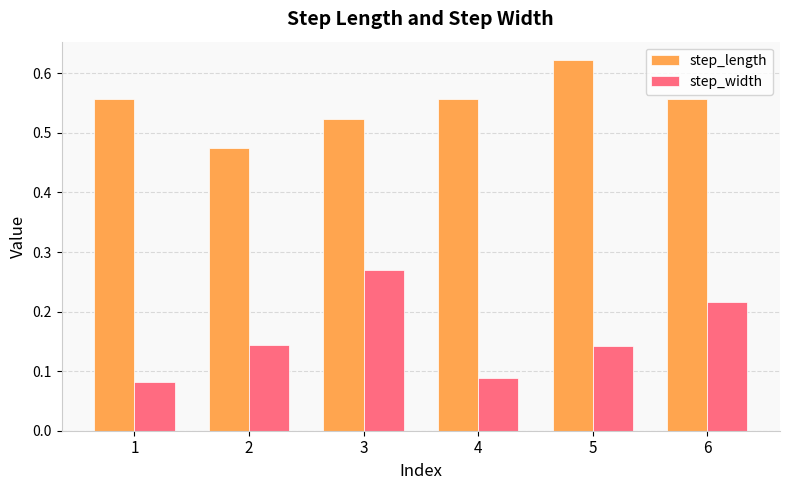

Which category has the highest value in the step_length series?

5